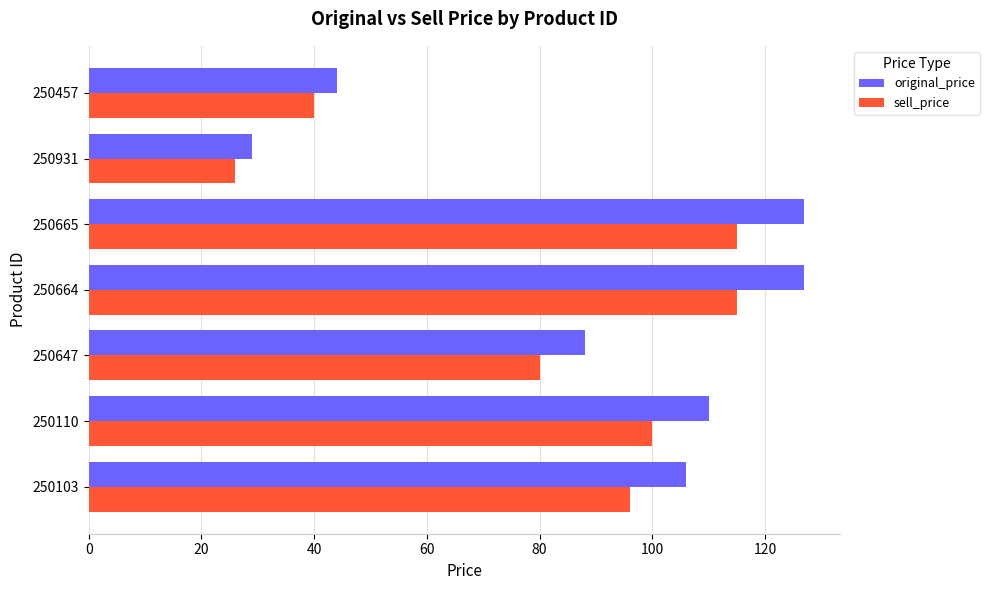

Count the sell_price values in the range 40 to 115.

6